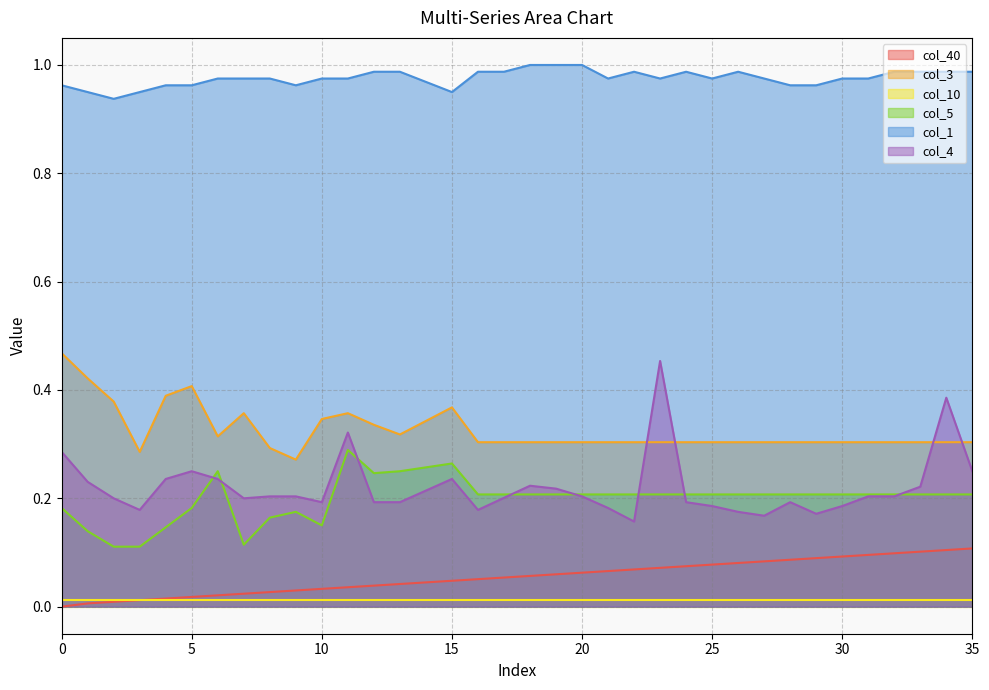

Is the value of col_5 at 30 greater than the value of col_4 at 11?

No